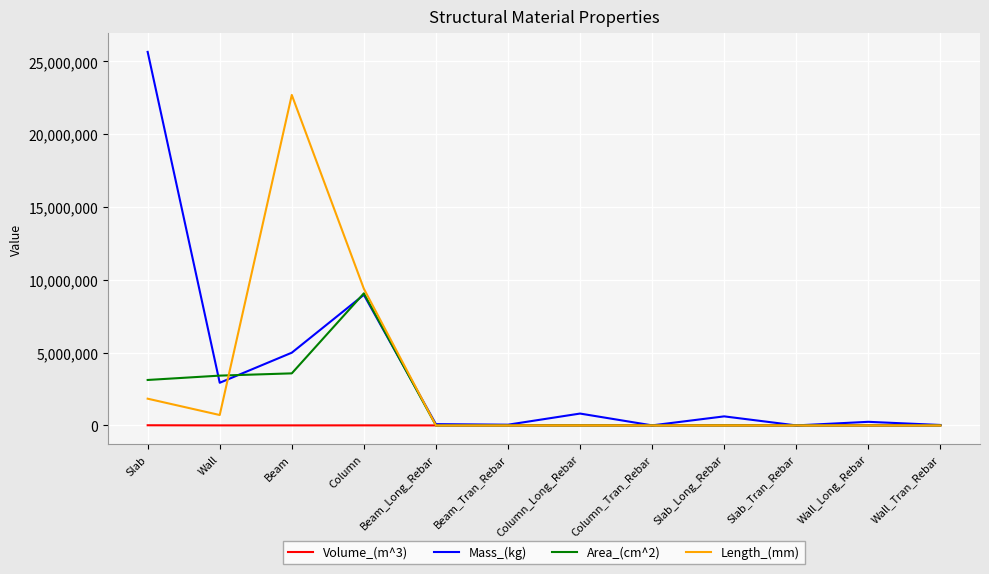

True or false: Length_(mm) has a value of -10741655.0 at Wall_Tran_Rebar.

False